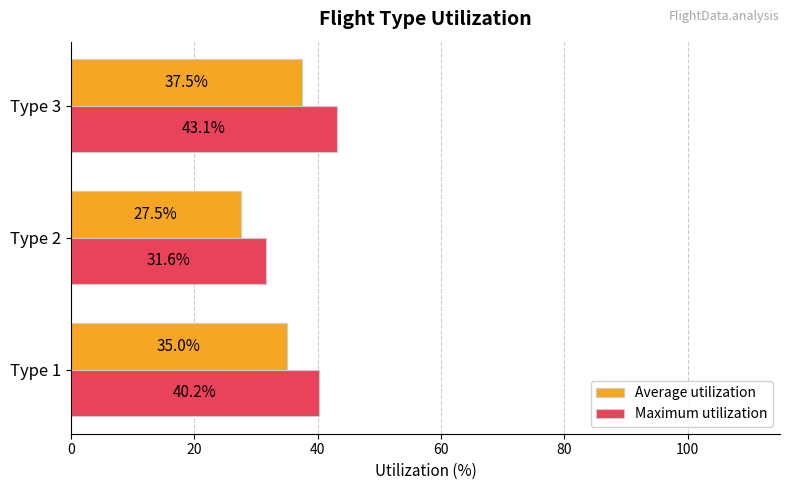

Which category has the highest value across all series?

Type 3